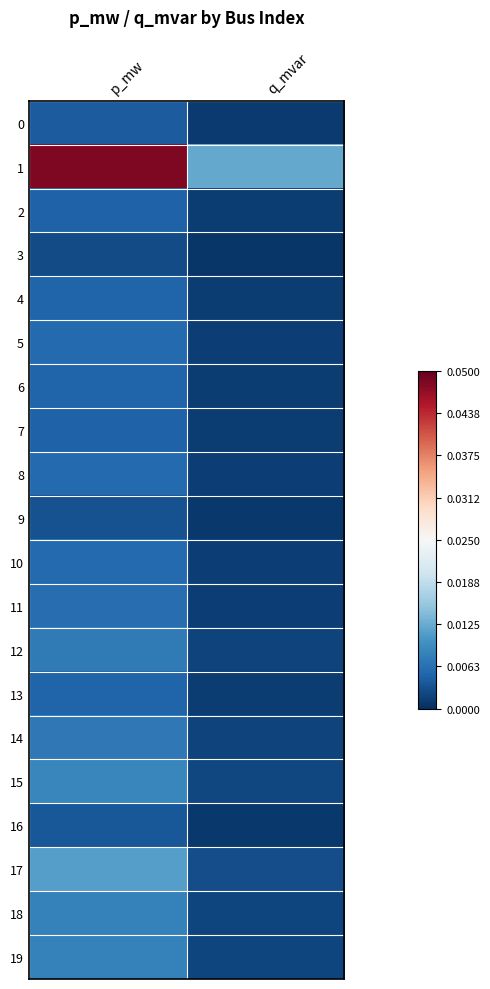

Rank the series by their maximum value, from lowest to highest.

3, 9, 16, 0, 2, 7, 4, 13, 6, 8, 5, 10, 11, 14, 12, 18, 19, 15, 17, 1